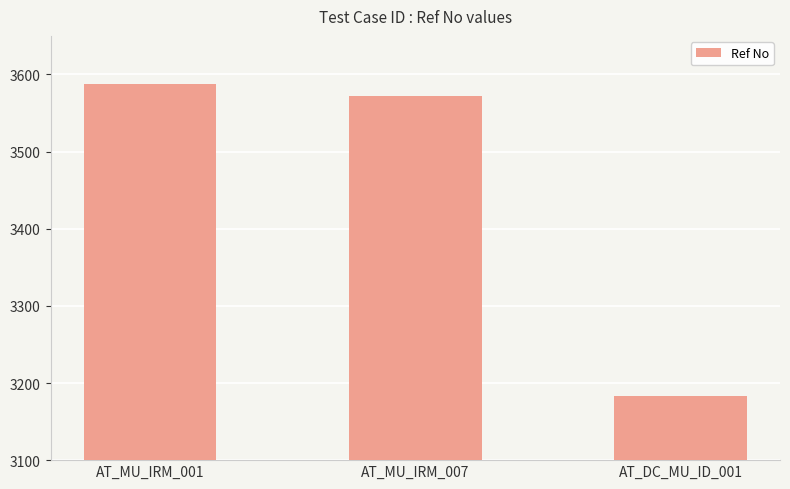

Which label corresponds to the largest value in the chart?

AT_MU_IRM_001